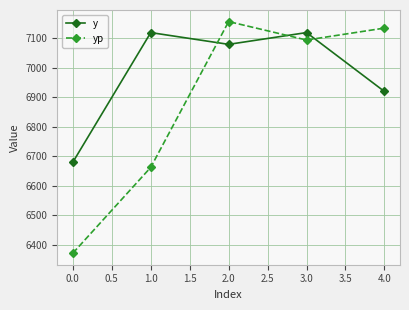

What is the label of the 3rd point from the right?

2.0